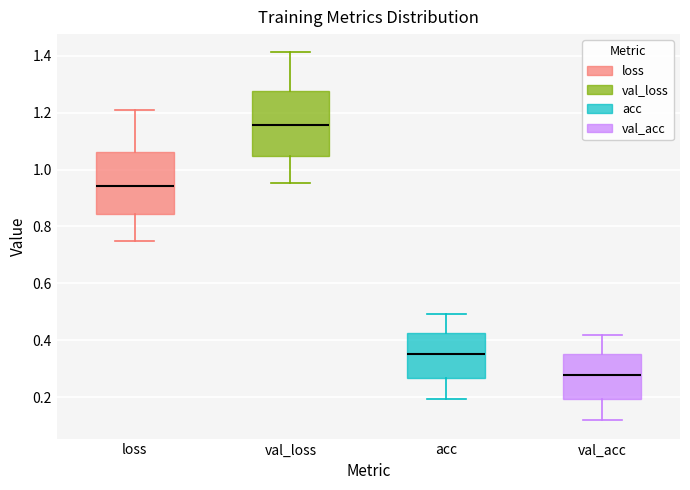

Reading left to right, transcribe this box plot: for each box, give where its median line is, the range the box spans, and where its two whiskers end, as read against the y-axis. The values are not printed on the chart, so give them approximately, as read against the axis.

loss: median 0.94, box 0.84 to 1.06, whiskers 0.76 to 1.20
val_loss: median 1.16, box 1.04 to 1.28, whiskers 0.96 to 1.42
acc: median 0.36, box 0.26 to 0.42, whiskers 0.20 to 0.50
val_acc: median 0.28, box 0.20 to 0.36, whiskers 0.12 to 0.42